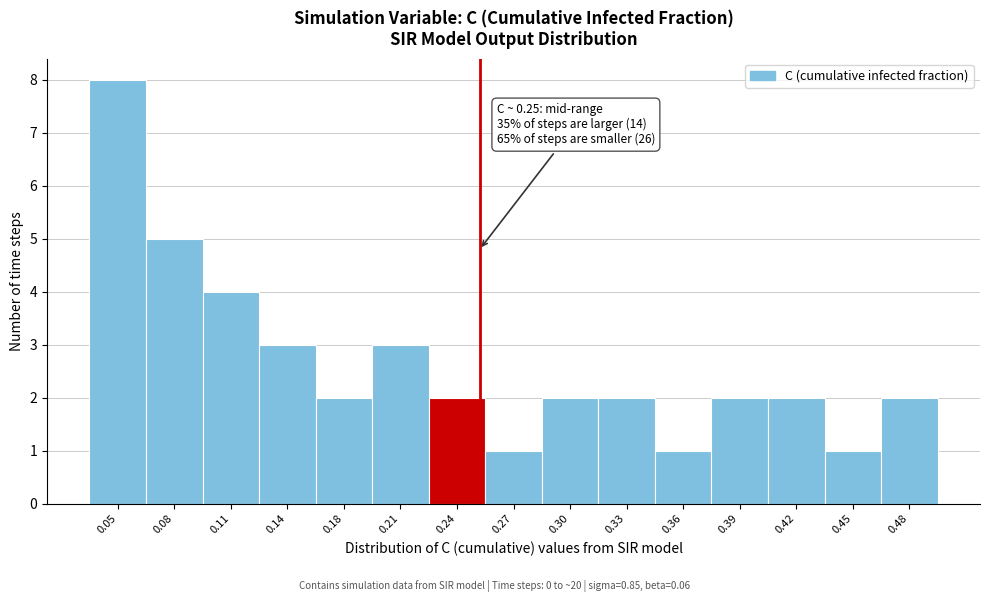

Which range on the x-axis has the tallest bar?

0.035 to 0.070